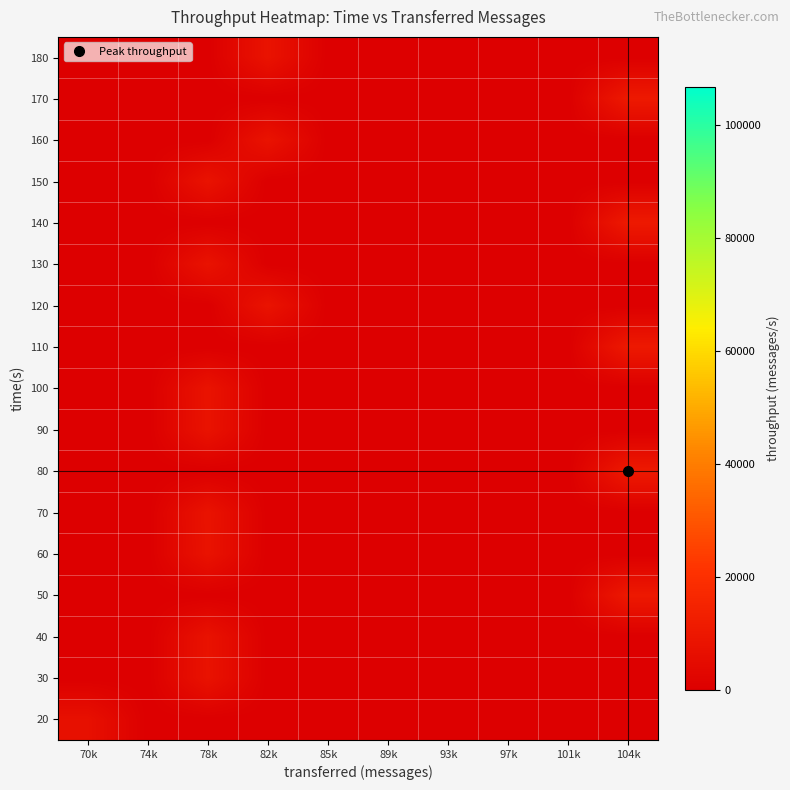

Which category has the highest value across all series?

104k